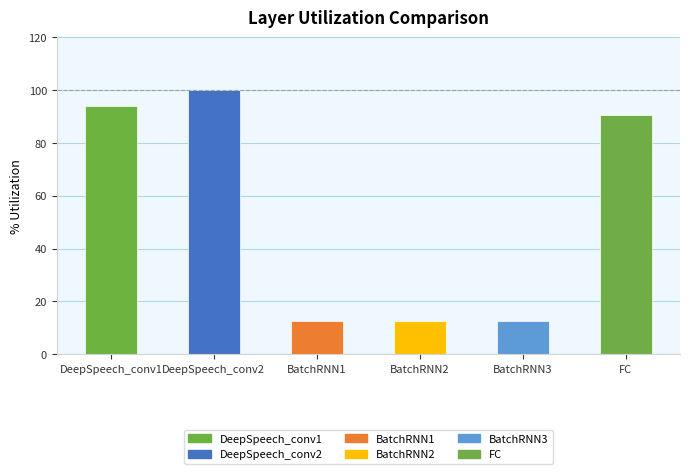

True or false: the data shows 19.0 at BatchRNN1.

False